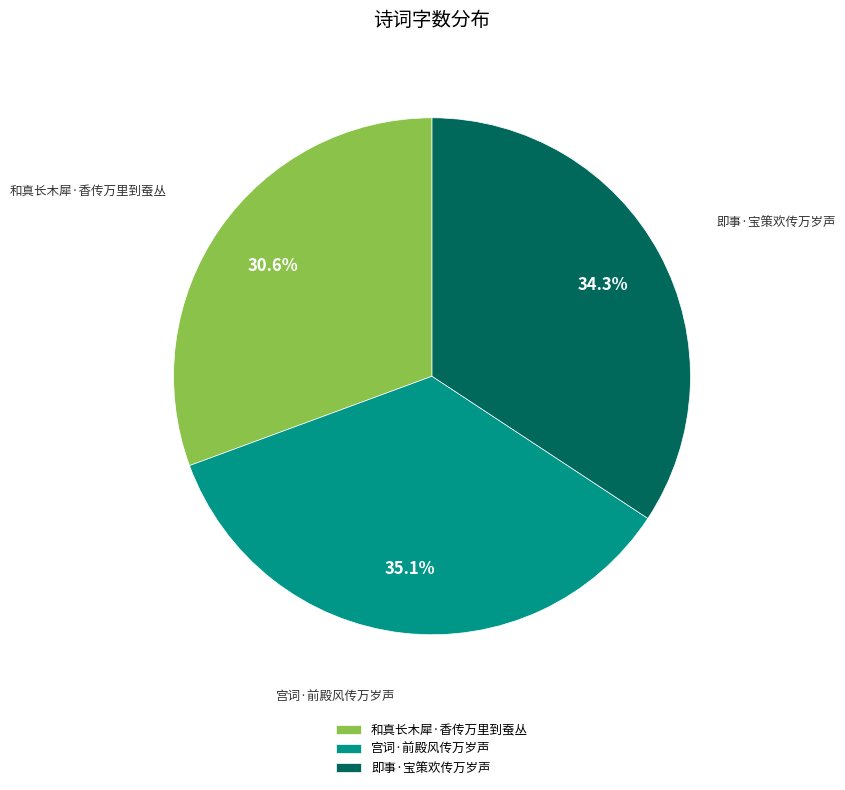

Rank the categories by value from highest to lowest.

宫词·前殿风传万岁声, 即事·宝策欢传万岁声, 和真长木犀·香传万里到蚕丛